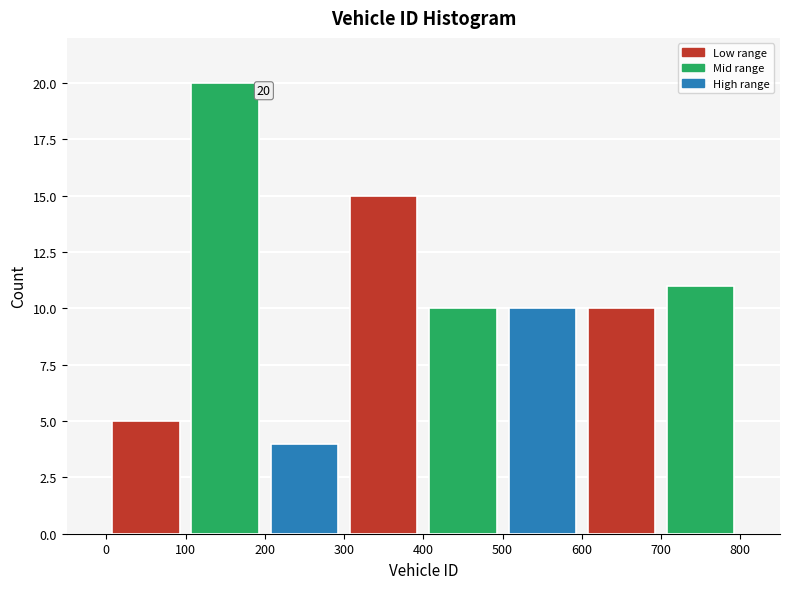

Which range on the x-axis has the tallest bar?

100 to 200